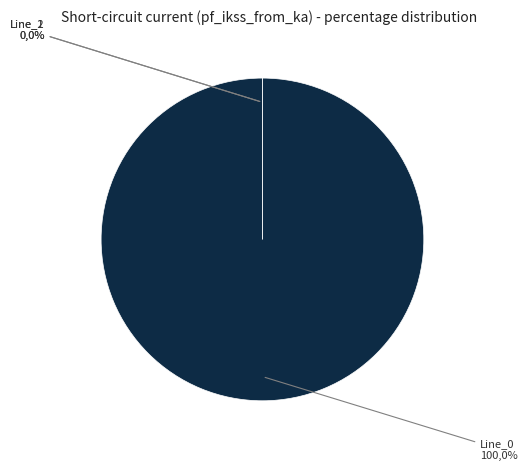

What percentage is the Line_0 slice, to the nearest percent?

100%